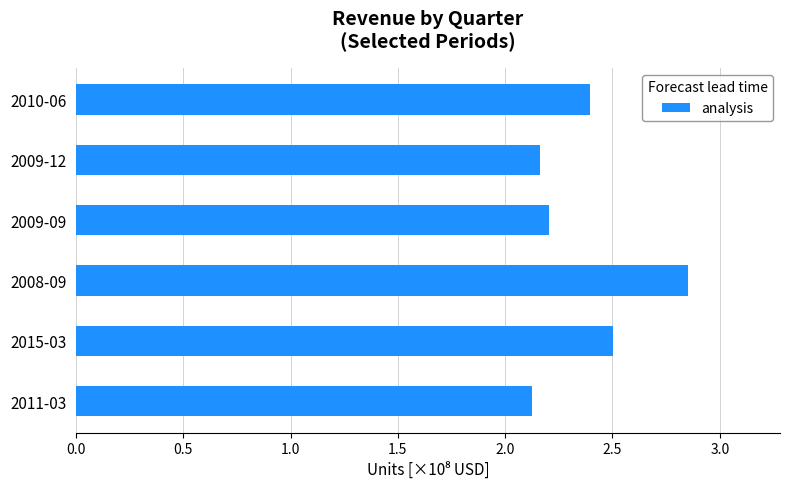

True or false: the data shows 2.1 at 2011-03.

True